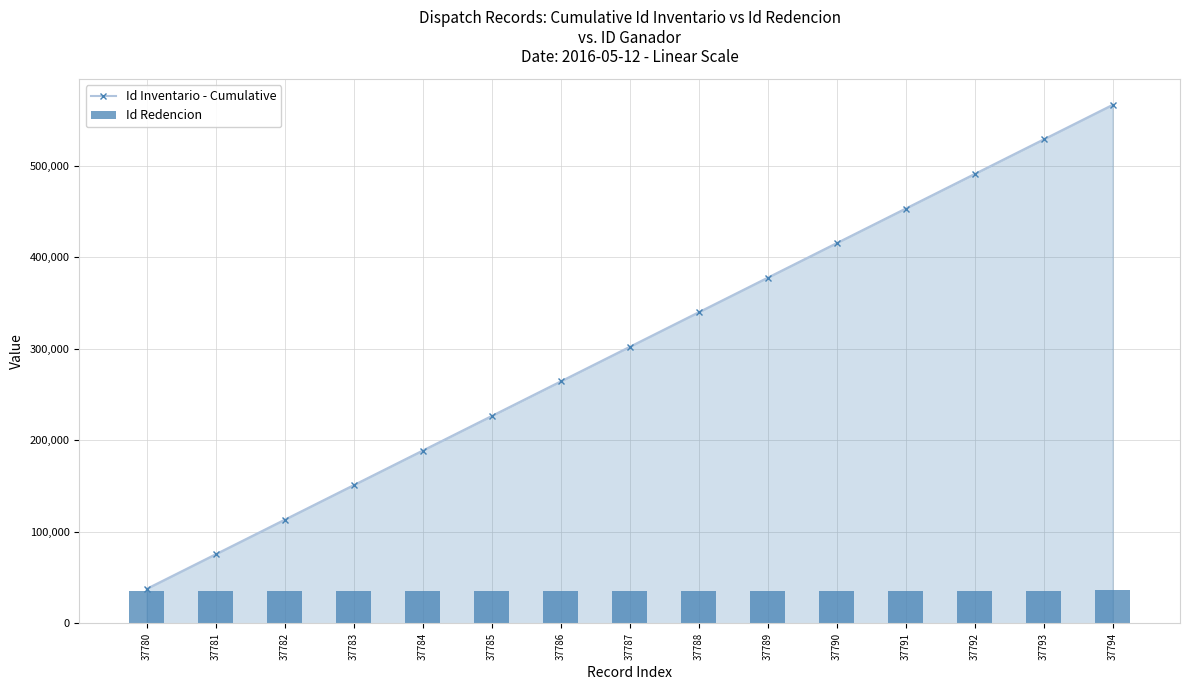

Rank the series by their maximum value, from highest to lowest.

Id Inventario - Cumulative, Id Redencion